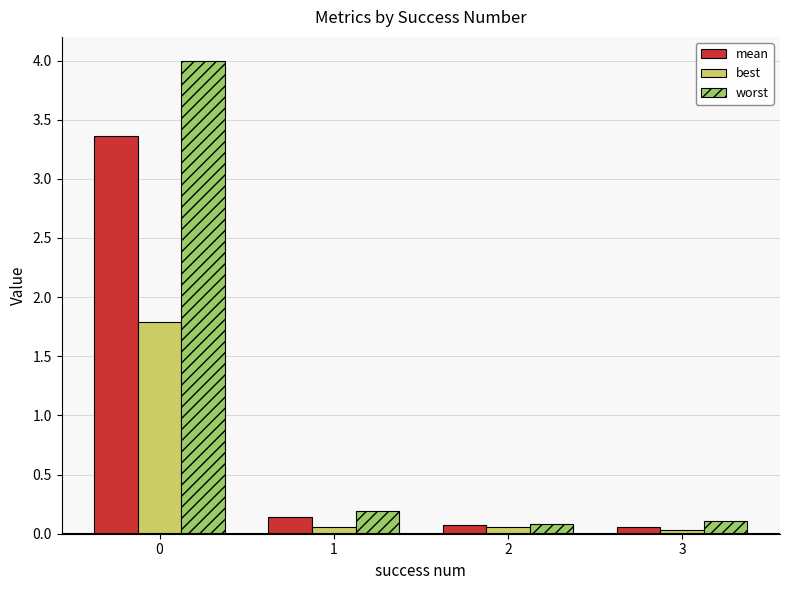

True or false: mean has a value of 0.1 at 2.

True